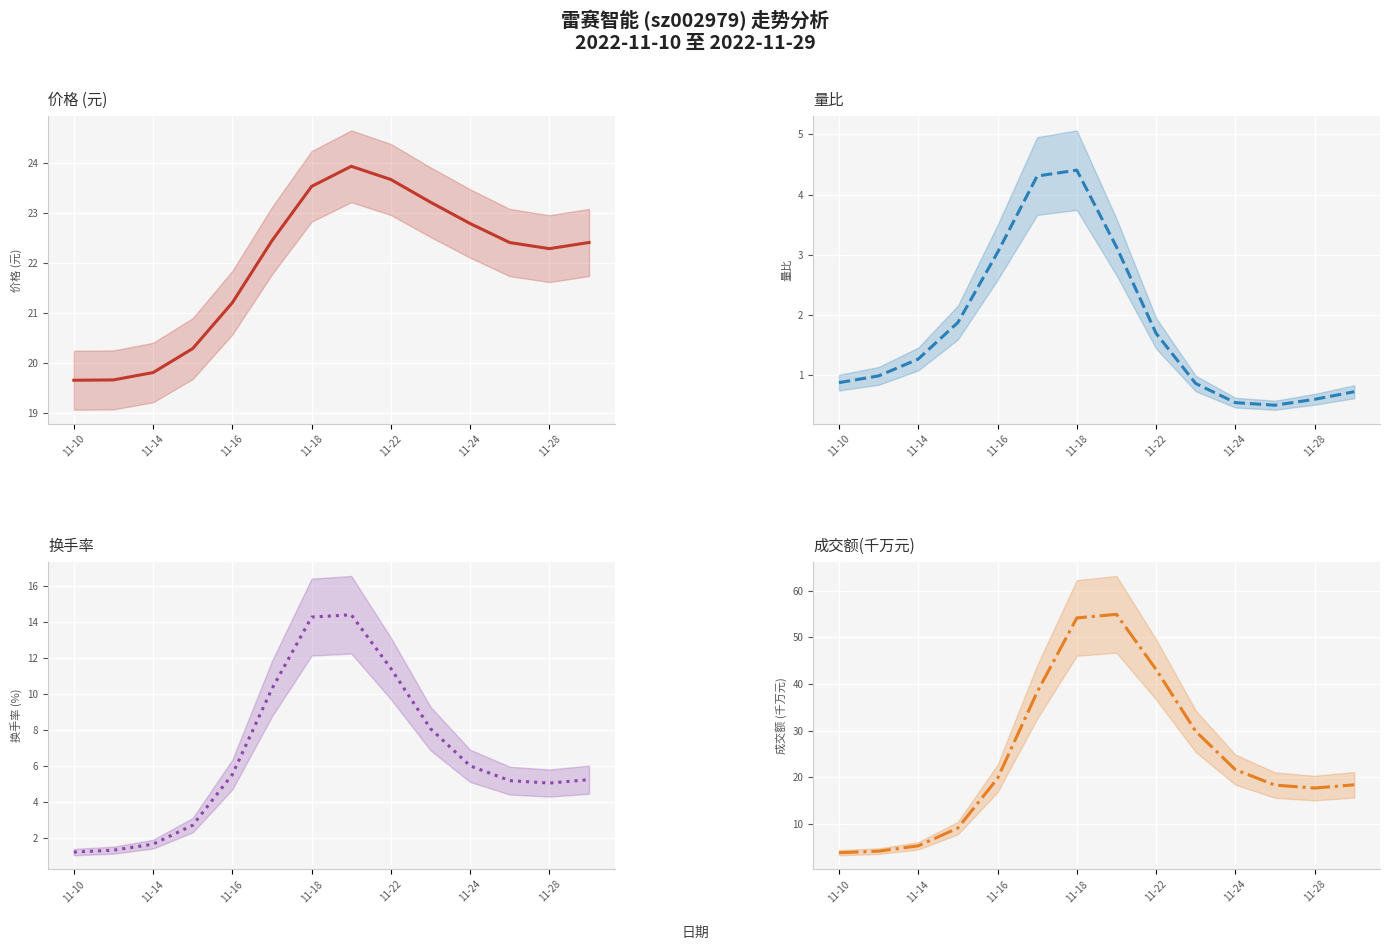

Is the value of 成交额(千万元) at 11-18 greater than the value of 量比 at 11?

Yes